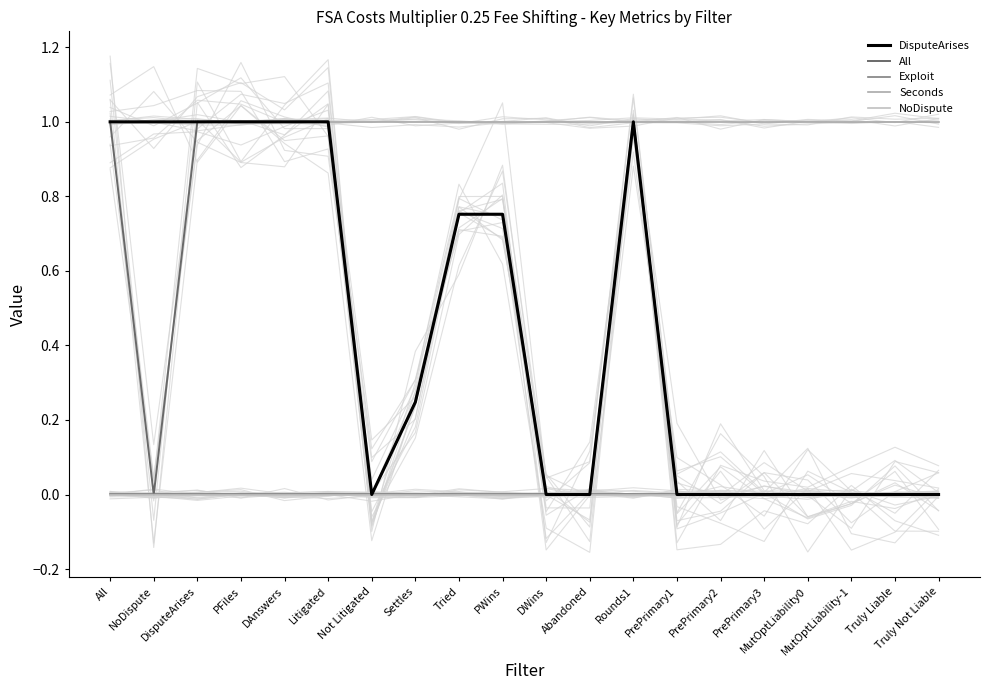

Reading left to right, transcribe all the data shown in this chart.

DisputeArises: All=1.0	NoDispute=1.0	DisputeArises=1.0	PFiles=1.0	DAnswers=1.0	Litigated=1.0	Not Litigated=0.0	Settles=0.2	Tried=0.8	PWins=0.8	DWins=0.0	Abandoned=0.0	Rounds1=1.0	PrePrimary1=0.0	PrePrimary2=0.0	PrePrimary3=0.0	MutOptLiability0=0.0	MutOptLiability-1=0.0	Truly Liable=0.0	Truly Not Liable=0.0
All: All=1.0	NoDispute=0.0	DisputeArises=1.0	PFiles=1.0	DAnswers=1.0	Litigated=1.0	Not Litigated=0.0	Settles=0.2	Tried=0.8	PWins=0.8	DWins=0.0	Abandoned=0.0	Rounds1=1.0	PrePrimary1=0.0	PrePrimary2=0.0	PrePrimary3=0.0	MutOptLiability0=0.0	MutOptLiability-1=0.0	Truly Liable=0.0	Truly Not Liable=0.0
Exploit: All=0.0	NoDispute=0.0	DisputeArises=0.0	PFiles=0.0	DAnswers=0.0	Litigated=0.0	Not Litigated=0.0	Settles=0.0	Tried=0.0	PWins=0.0	DWins=0.0	Abandoned=0.0	Rounds1=0.0	PrePrimary1=0.0	PrePrimary2=0.0	PrePrimary3=0.0	MutOptLiability0=0.0	MutOptLiability-1=0.0	Truly Liable=0.0	Truly Not Liable=0.0
Seconds: All=1.0	NoDispute=1.0	DisputeArises=1.0	PFiles=1.0	DAnswers=1.0	Litigated=1.0	Not Litigated=1.0	Settles=1.0	Tried=1.0	PWins=1.0	DWins=1.0	Abandoned=1.0	Rounds1=1.0	PrePrimary1=1.0	PrePrimary2=1.0	PrePrimary3=1.0	MutOptLiability0=1.0	MutOptLiability-1=1.0	Truly Liable=1.0	Truly Not Liable=1.0
NoDispute: All=0.0	NoDispute=0.0	DisputeArises=0.0	PFiles=0.0	DAnswers=0.0	Litigated=0.0	Not Litigated=0.0	Settles=0.0	Tried=0.0	PWins=0.0	DWins=0.0	Abandoned=0.0	Rounds1=0.0	PrePrimary1=0.0	PrePrimary2=0.0	PrePrimary3=0.0	MutOptLiability0=0.0	MutOptLiability-1=0.0	Truly Liable=0.0	Truly Not Liable=0.0